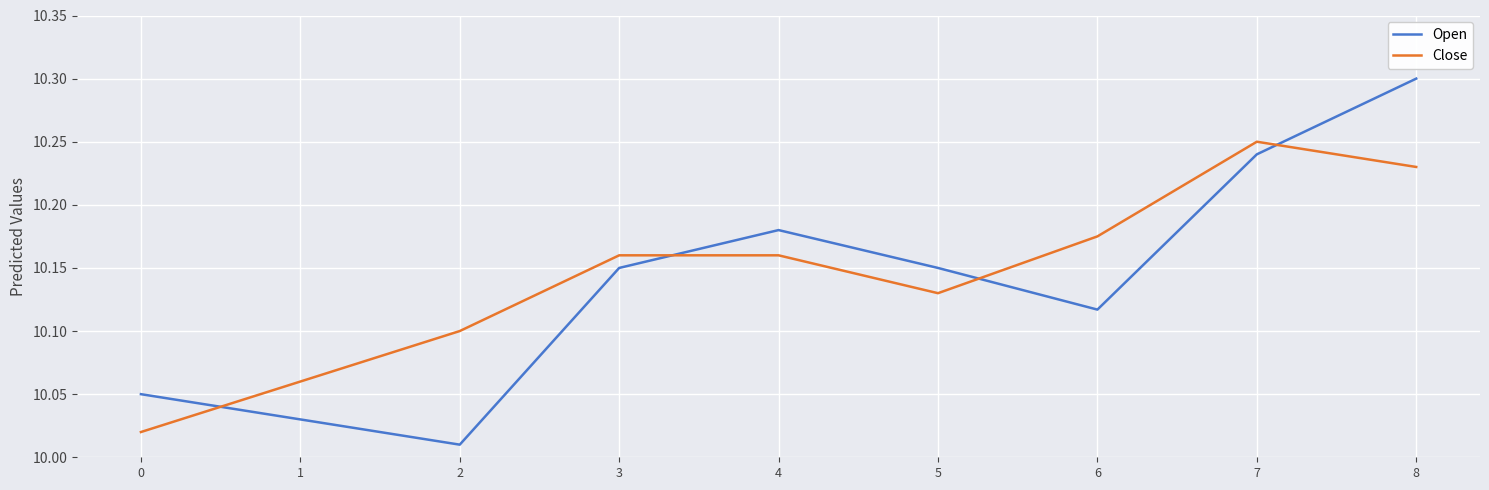

Is the value of Close at 0 greater than the value of Open at 4?

No